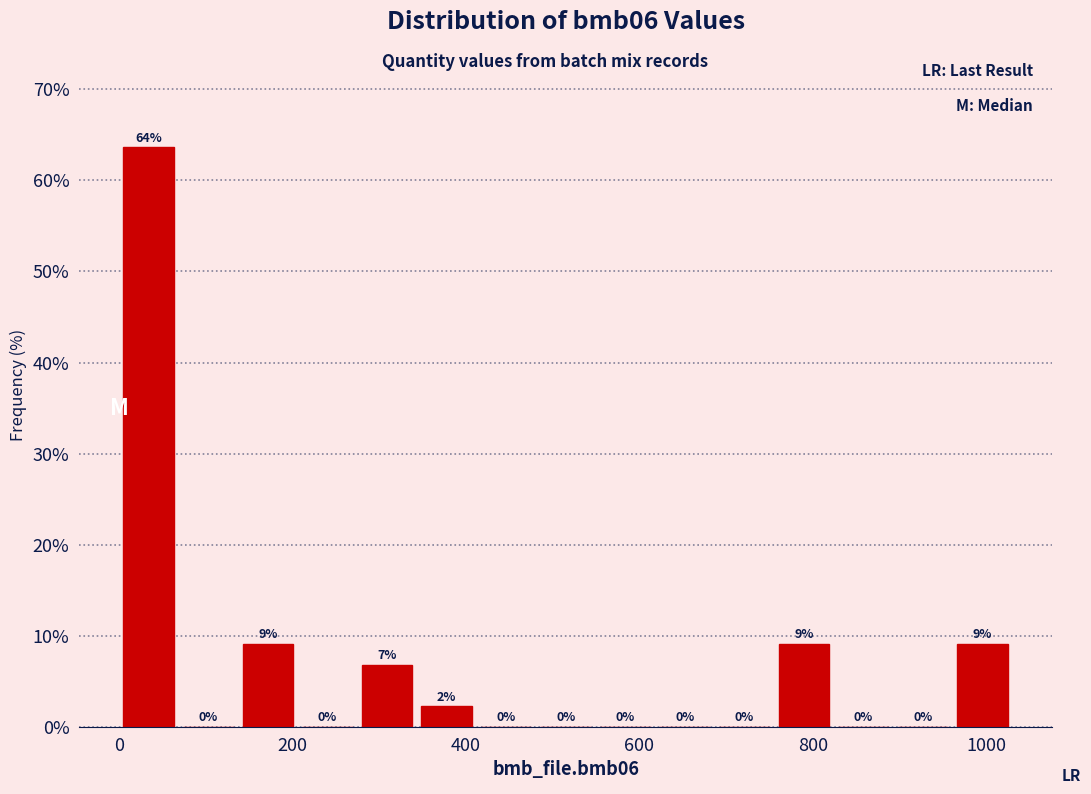

Around what value on the x-axis is the tallest bar? Give the approximate position of its centre, as read against the axis.

40